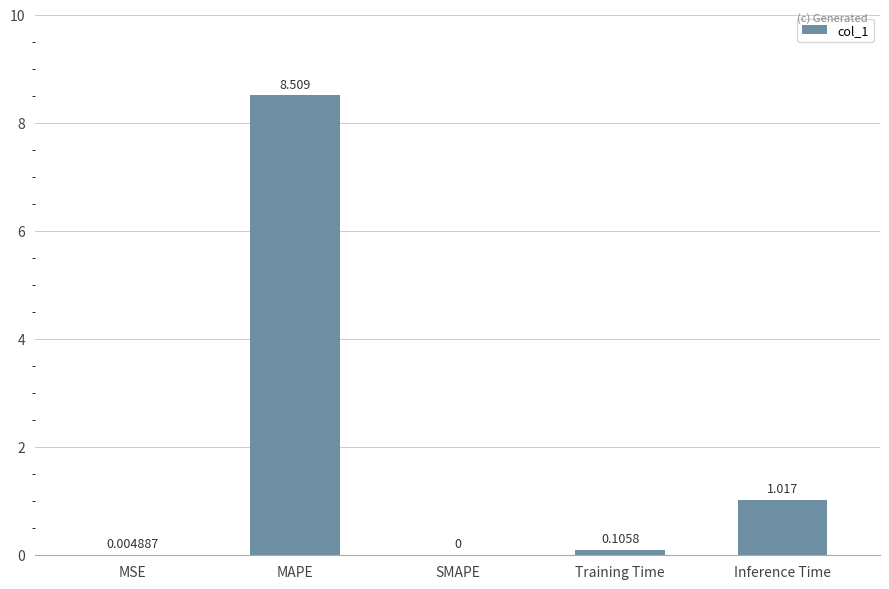

Count the number of data series in this chart.

1